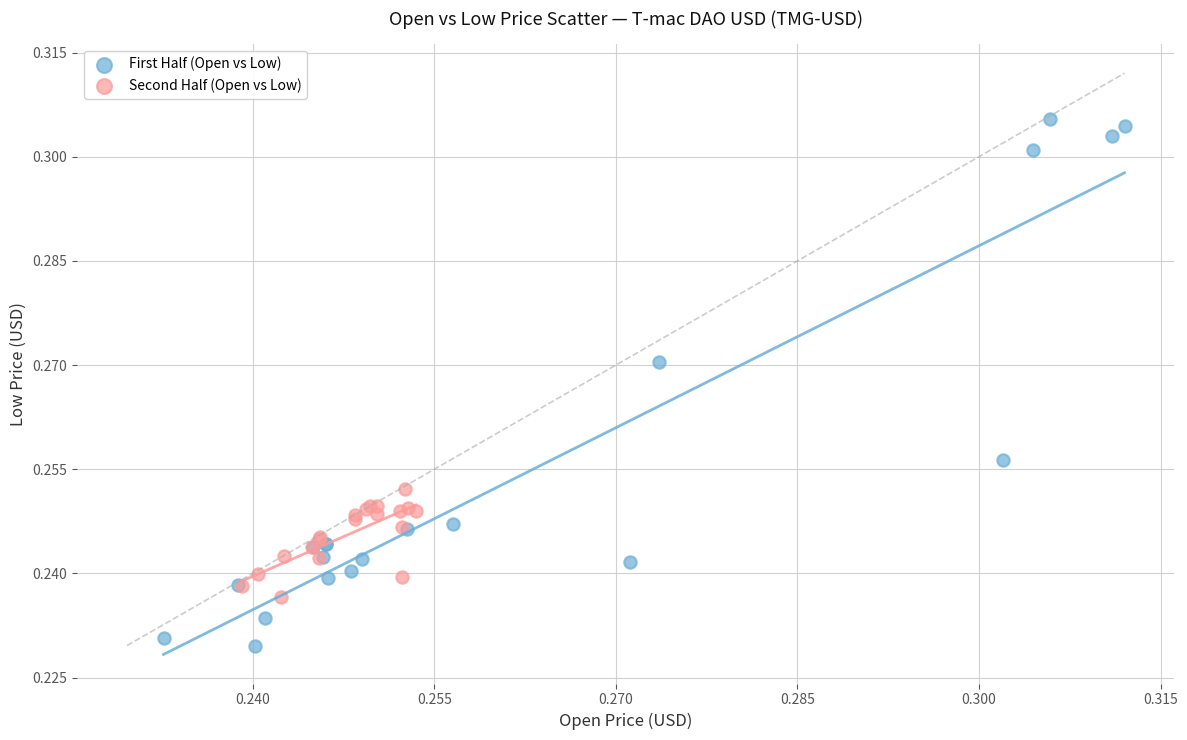

Which series reaches the maximum Y coordinate?

First Half (Open vs Low)